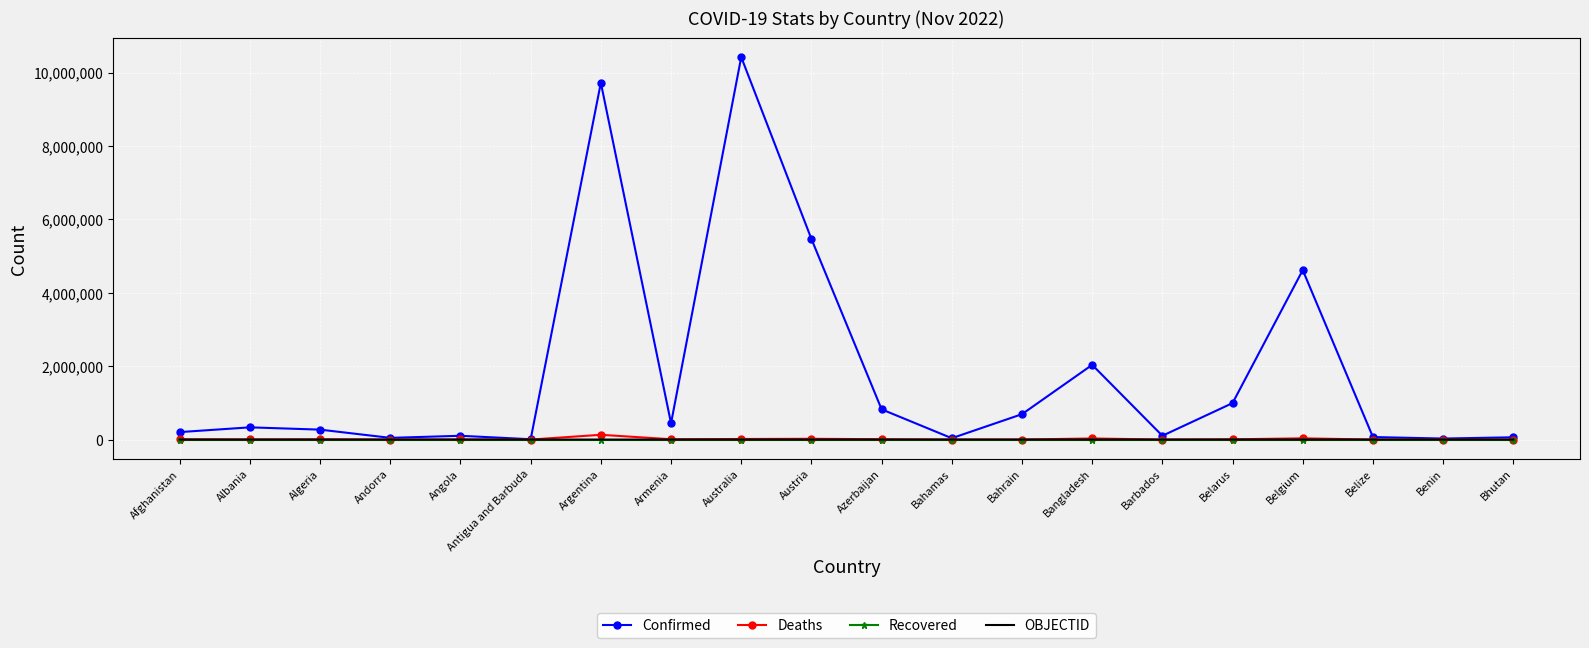

At which category does the chart reach its peak across all series?

Australia